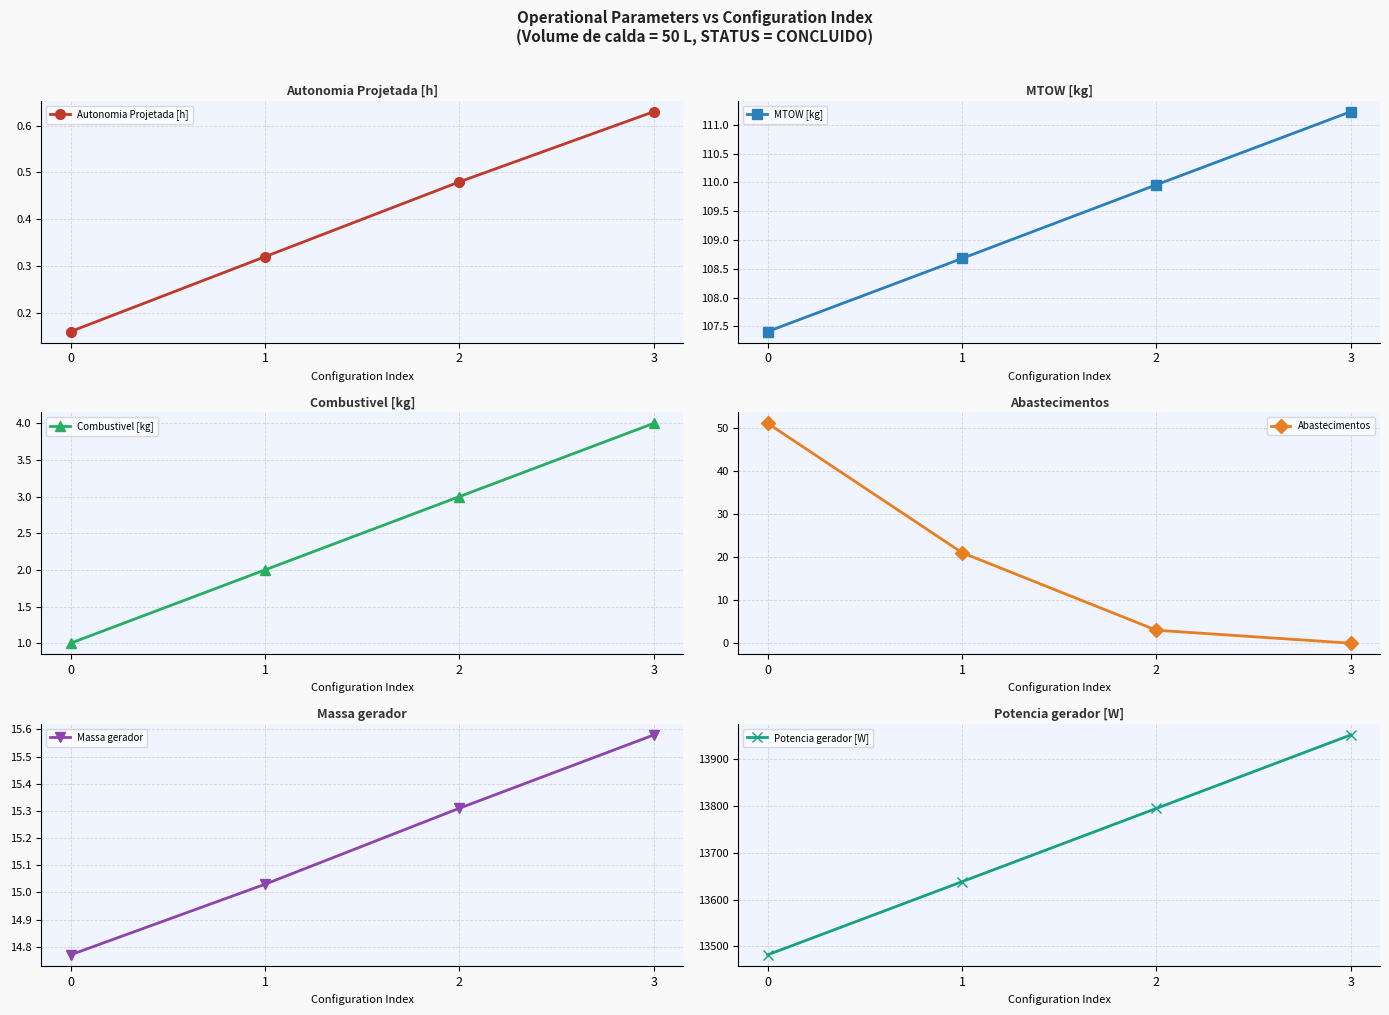

How many lines are shown in the chart?

6